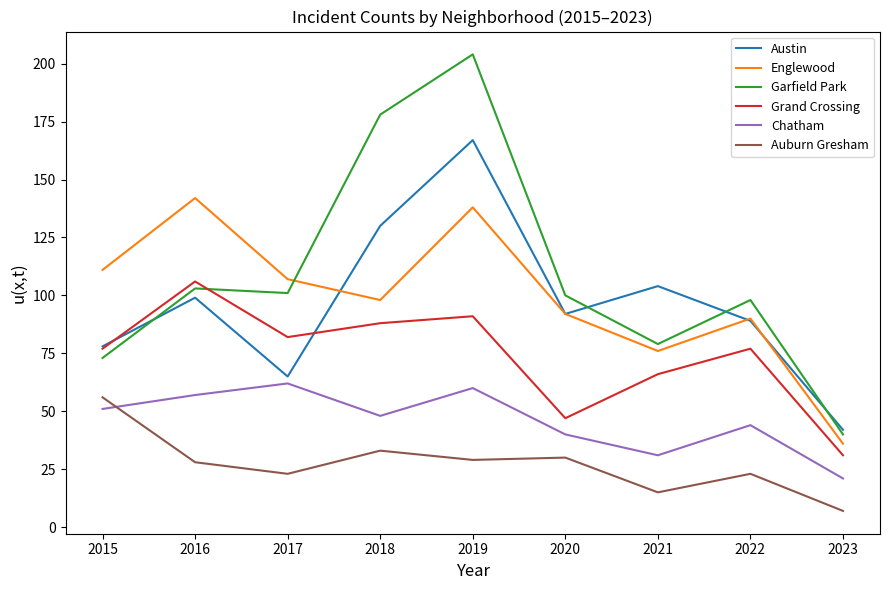

List the series in order of their peak value, lowest first.

Auburn Gresham, Chatham, Grand Crossing, Englewood, Austin, Garfield Park